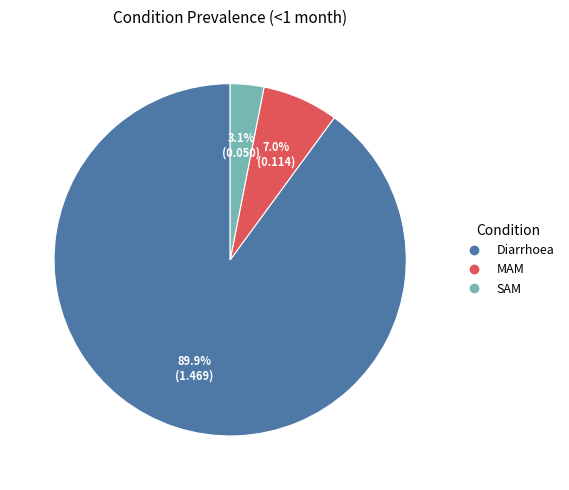

To the nearest percent, what portion does SAM represent?

3%